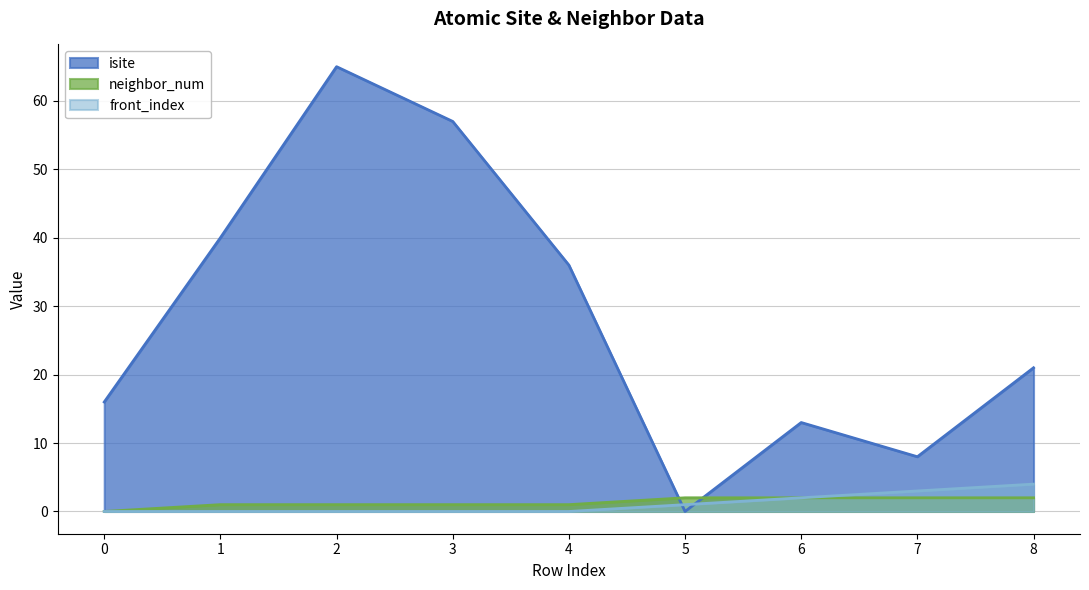

Reading left to right, extract all data points from this chart.

isite: 0=16	1=40	2=65	3=57	4=36	5=0	6=13	7=8	8=21
neighbor_num: 0=0	1=1	2=1	3=1	4=1	5=2	6=2	7=2	8=2
front_index: 0=0	1=0	2=0	3=0	4=0	5=1	6=2	7=3	8=4